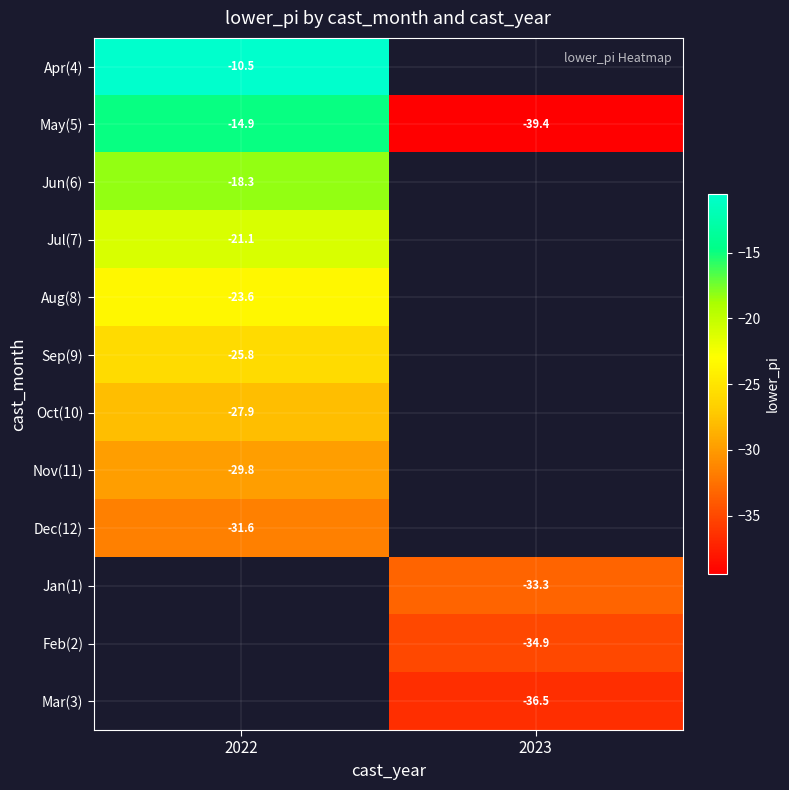

Is the value of Oct(10) at 2022 greater than the value of Aug(8) at 2022?

No